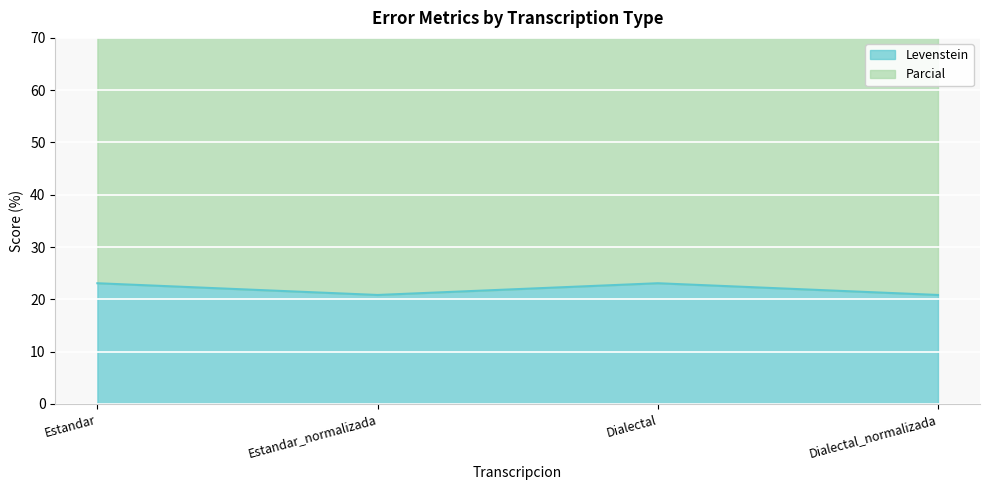

What is the sum of the Parcial values at Estandar and Estandar_normalizada?

151.1